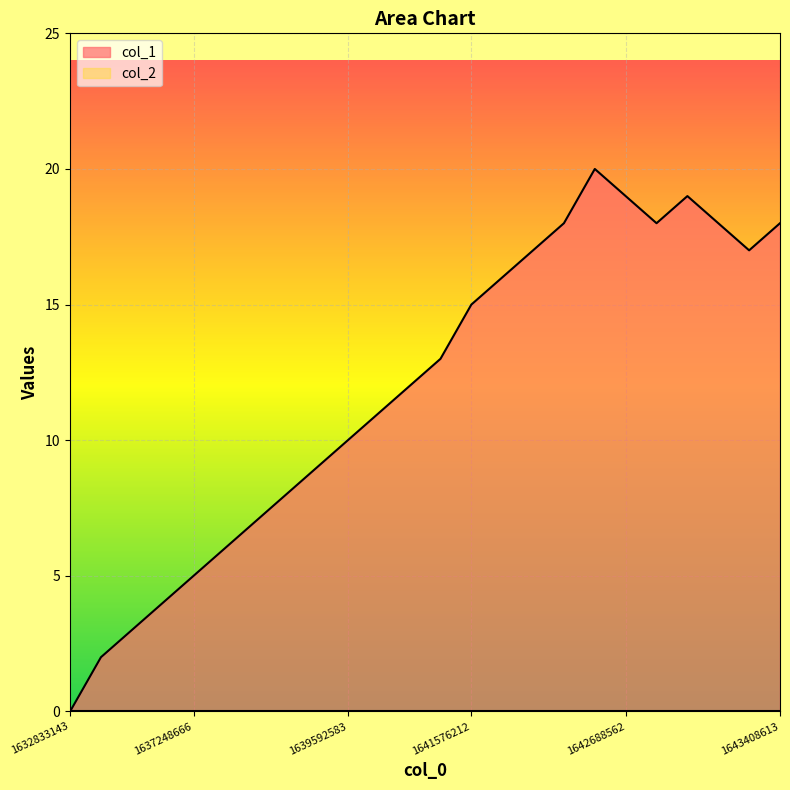

Reading left to right, extract all data points from this chart.

1632833143=0	1637003792=2	1637072172=3	1637086639=4	1637248666=5	1637335071=6	1637896550=7	1637900208=8	1638832977=9	1639592583=10	1639855292=11	1640204544=12	1641565390=13	1641576212=15	1641590480=16	1641651737=17	1642108879=18	1642620007=20	1642688562=19	1642699341=18	1643037837=19	1643055773=18	1643383611=17	1643408613=18